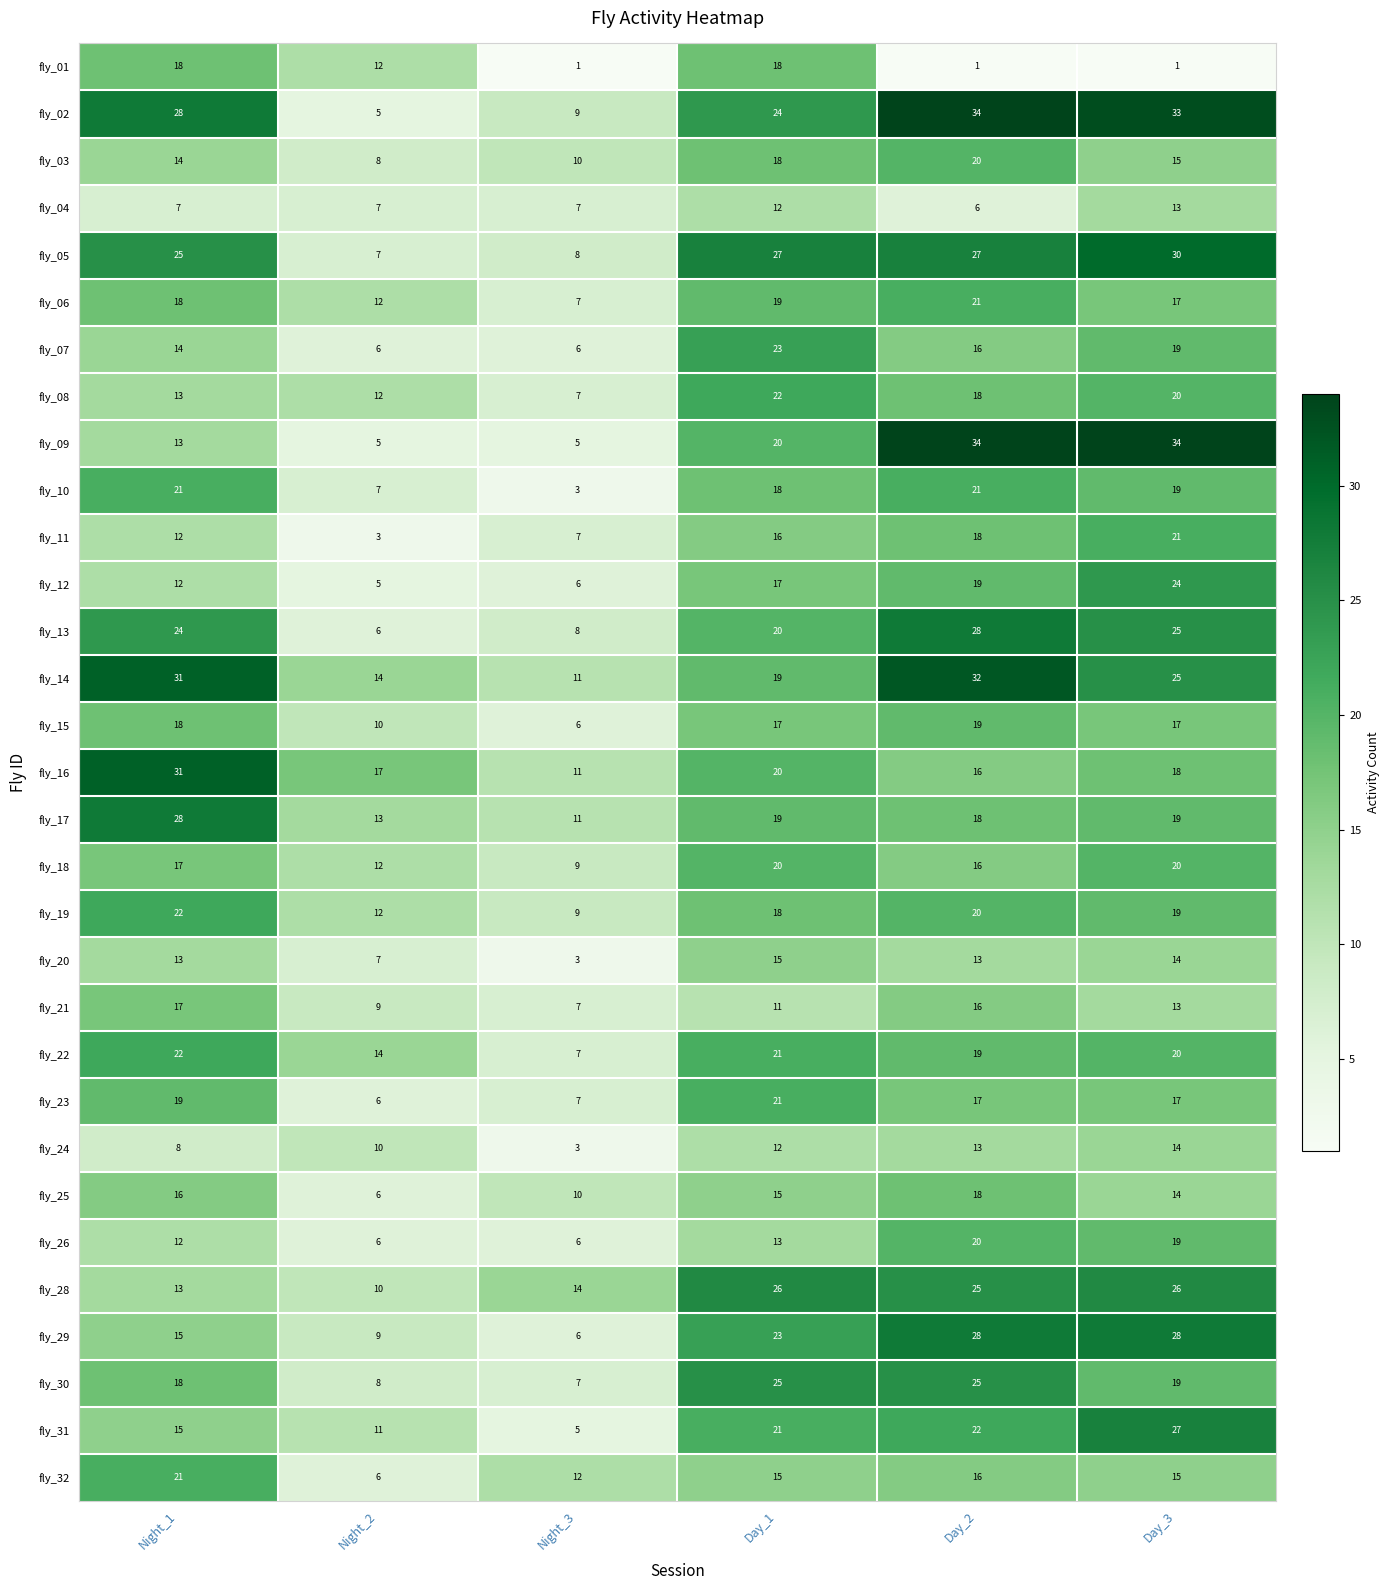

Rank the categories by fly_06 value from highest to lowest.

Day_2, Day_1, Night_1, Day_3, Night_2, Night_3